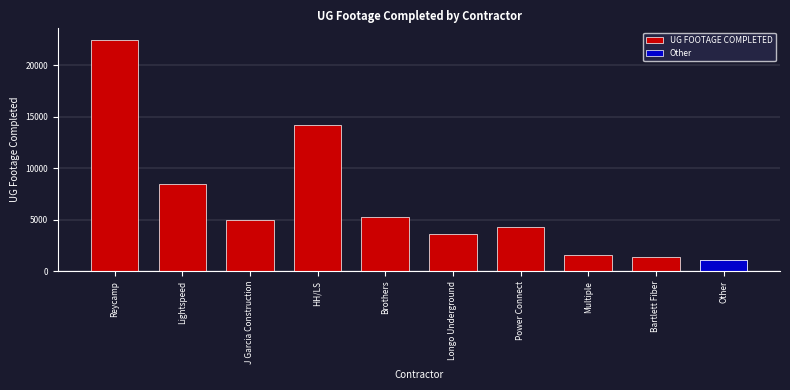

What value does the data have at J Garcia Construction, to the nearest 50?

5000